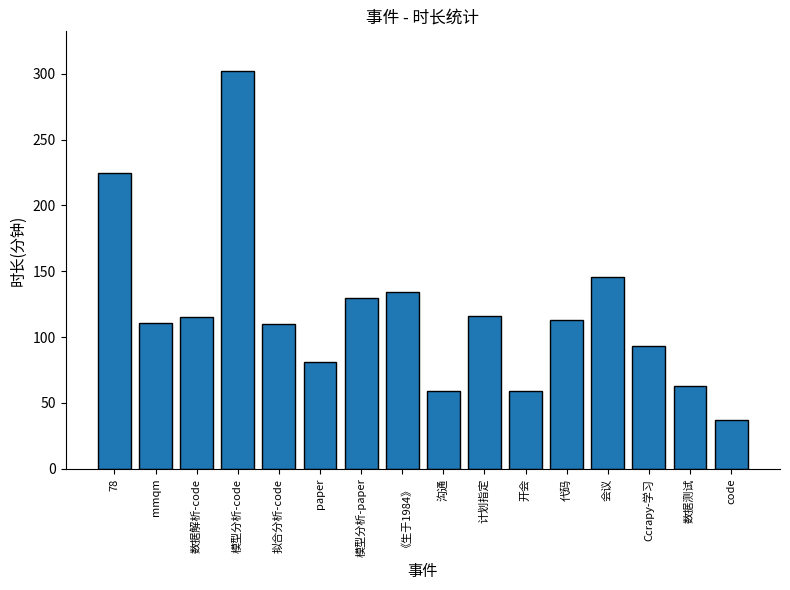

The chart shows a value of 59 at 沟通. True or false?

True